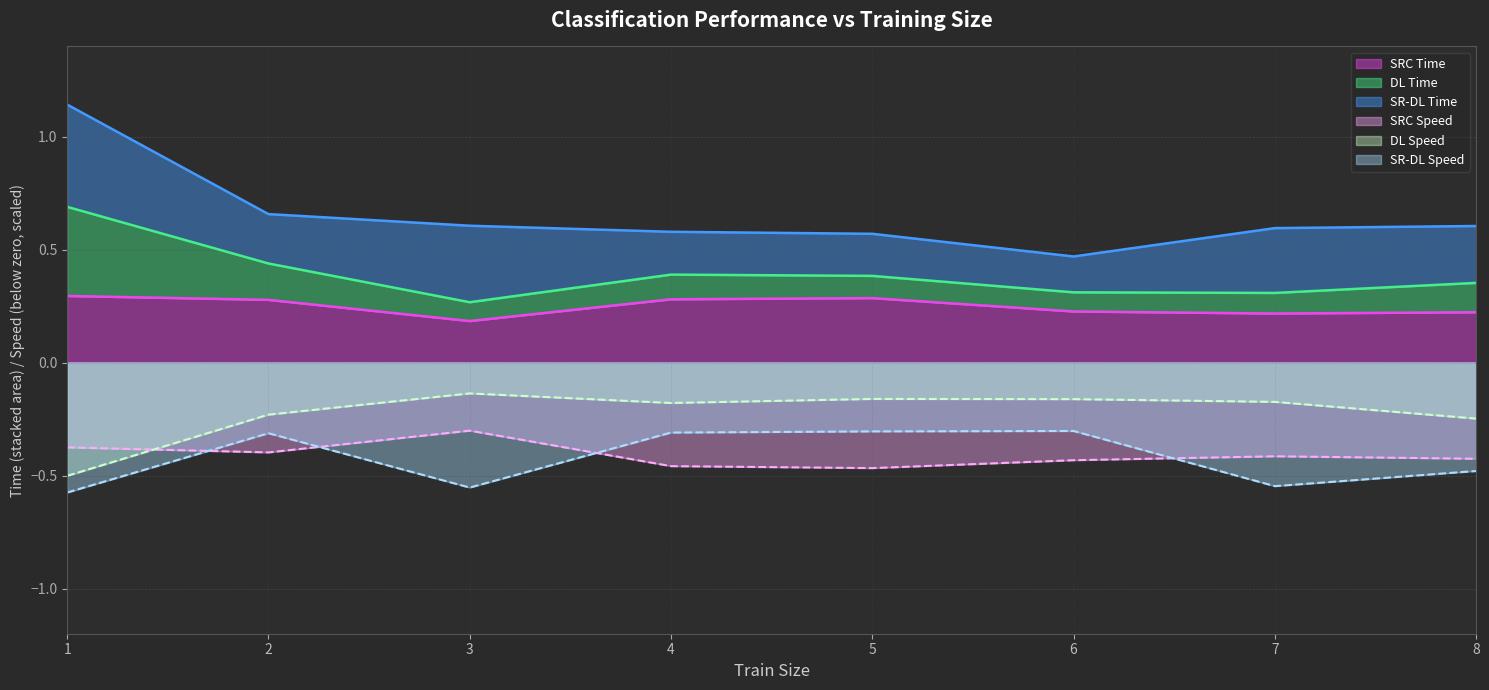

What is the lowest value of the SR-DL Speed series?

-0.6